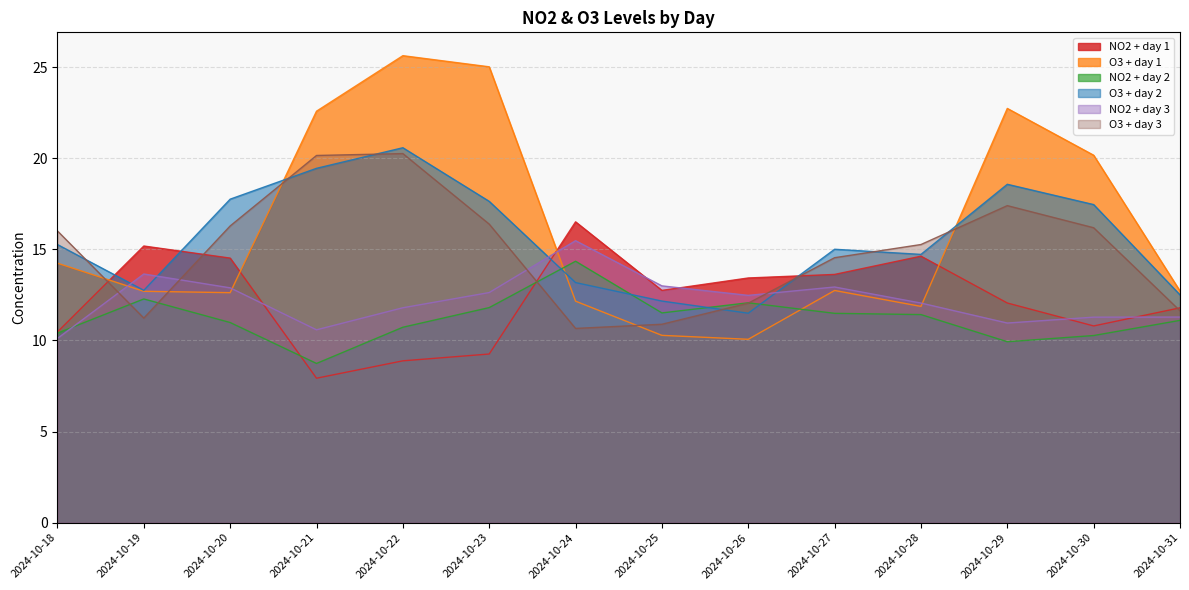

Which series ends up on top after the final intersection of NO2 + day 2 and O3 + day 3?

O3 + day 3